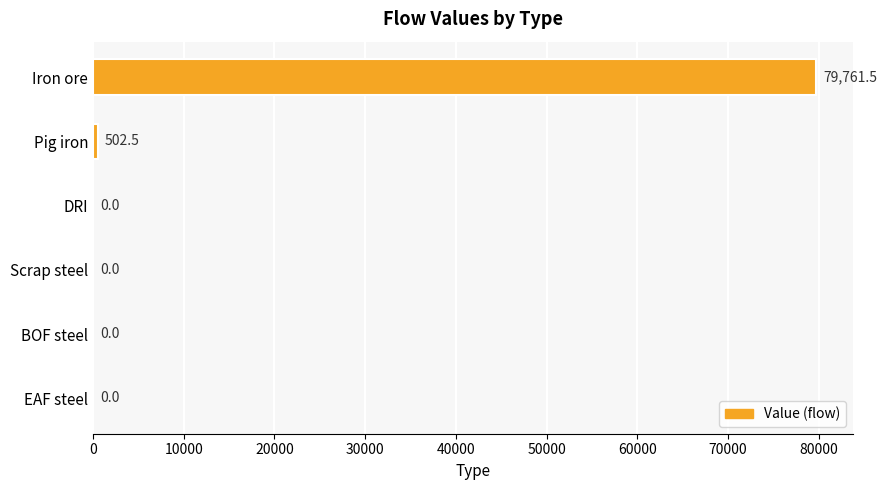

Reading bottom to top, what are all the values shown in this chart?

EAF steel=0.0	BOF steel=0.0	Scrap steel=0.0	DRI=0.0	Pig iron=502.5	Iron ore=79761.5